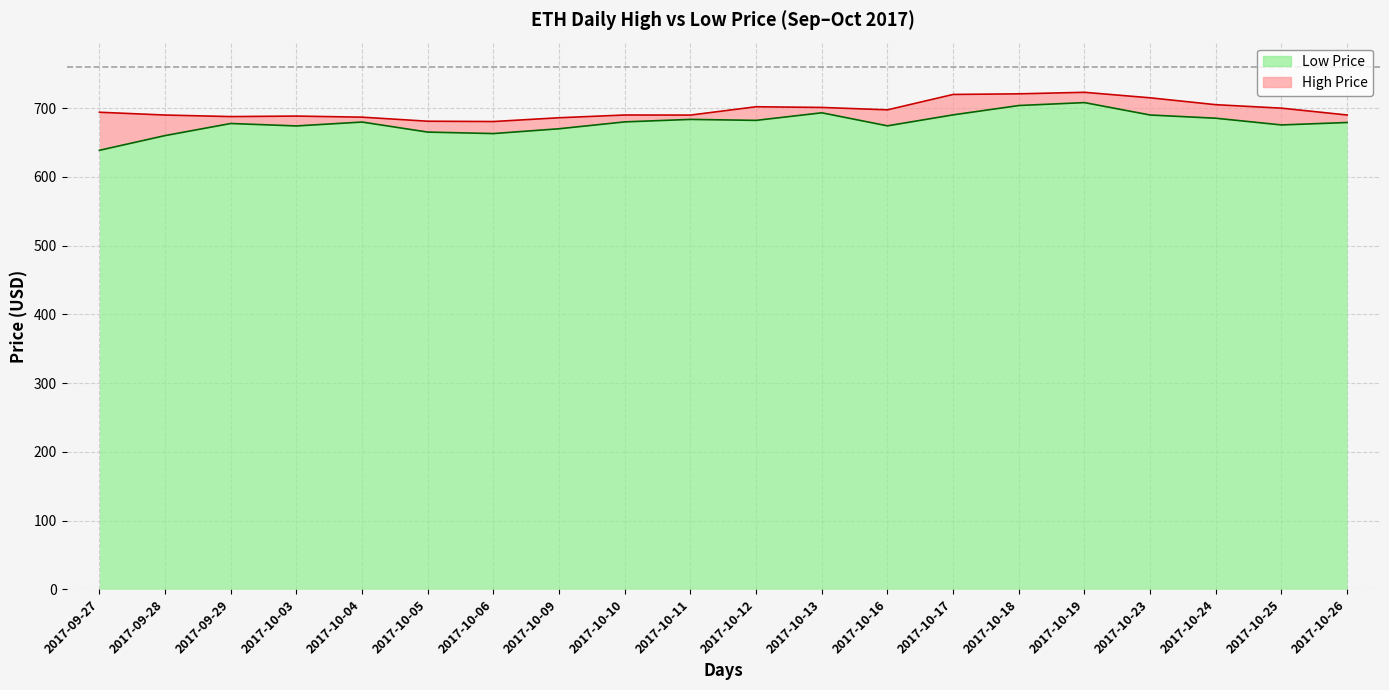

What is the maximum value for Low?

708.0